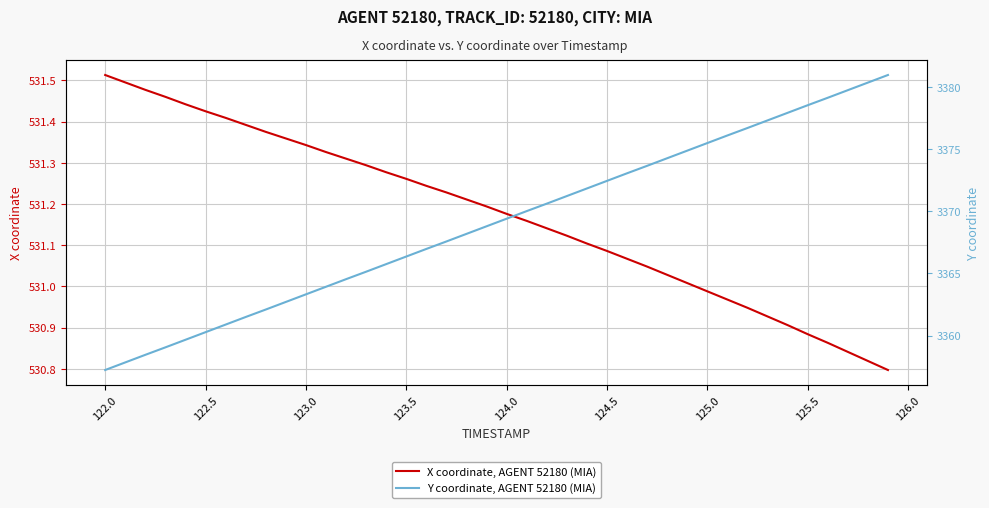

What is the value of the X coordinate, AGENT 52180 (MIA) point at the 40th from the left?

530.8